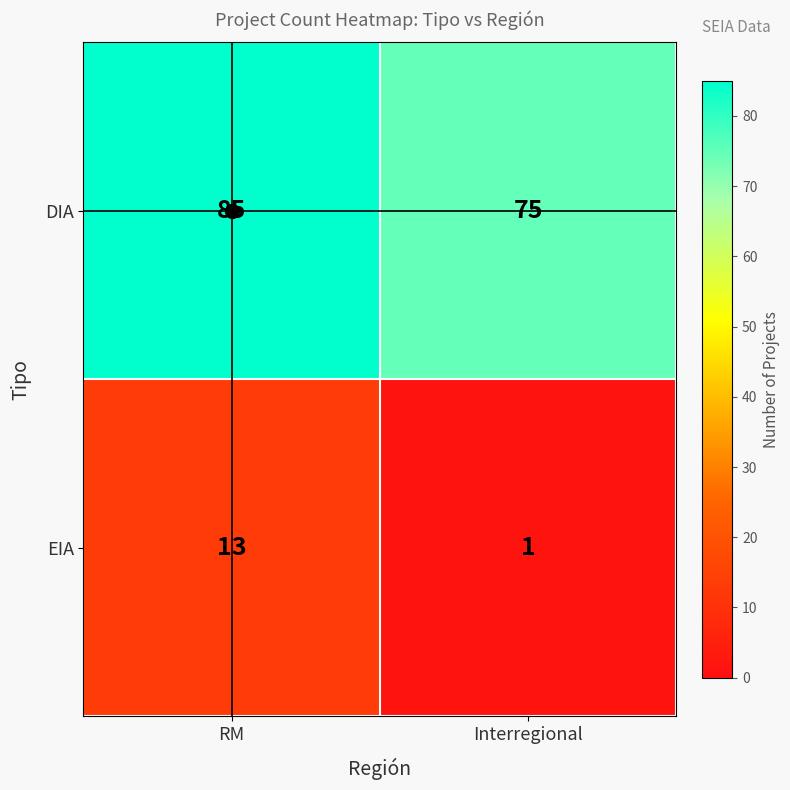

The value of EIA at RM is 19. True or false?

False